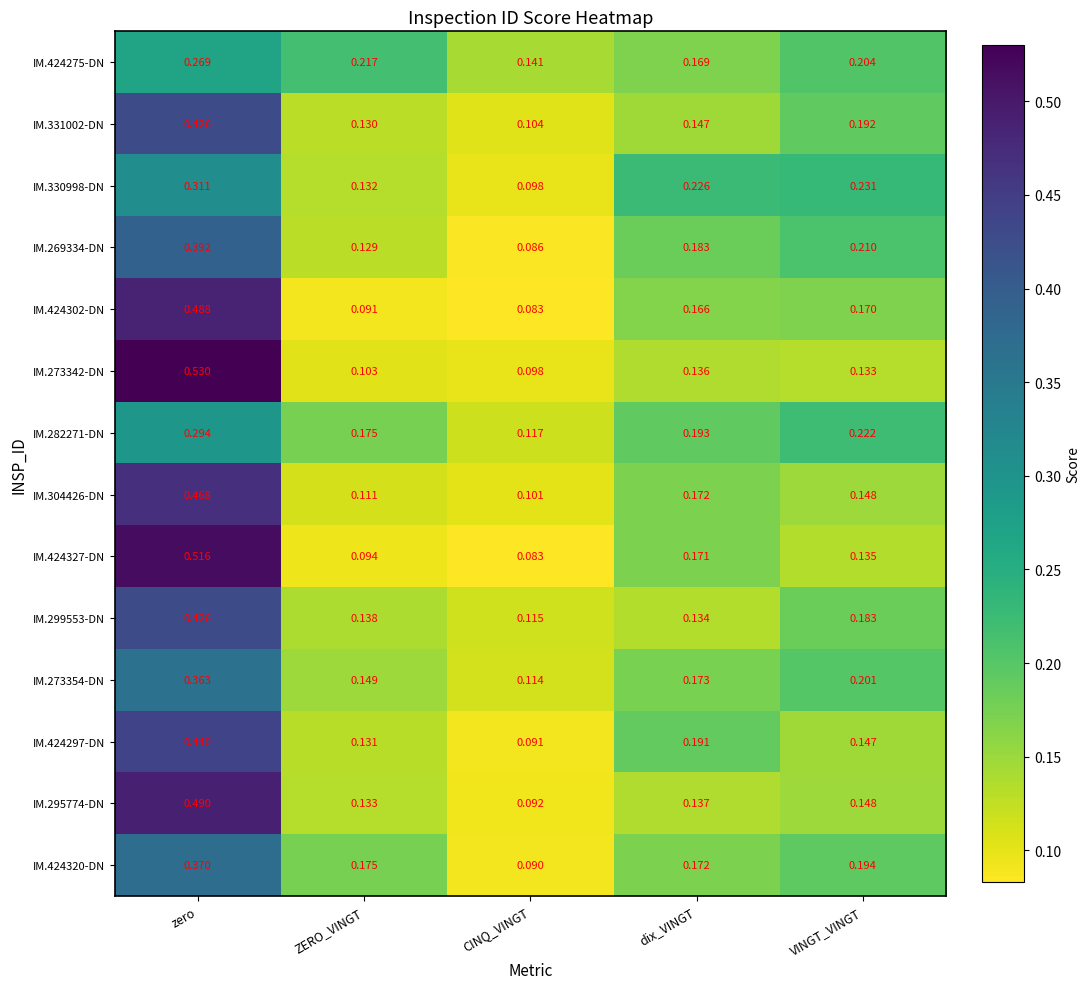

List the labels in order of IM.304426-DN value, largest first.

zero, dix_VINGT, VINGT_VINGT, ZERO_VINGT, CINQ_VINGT